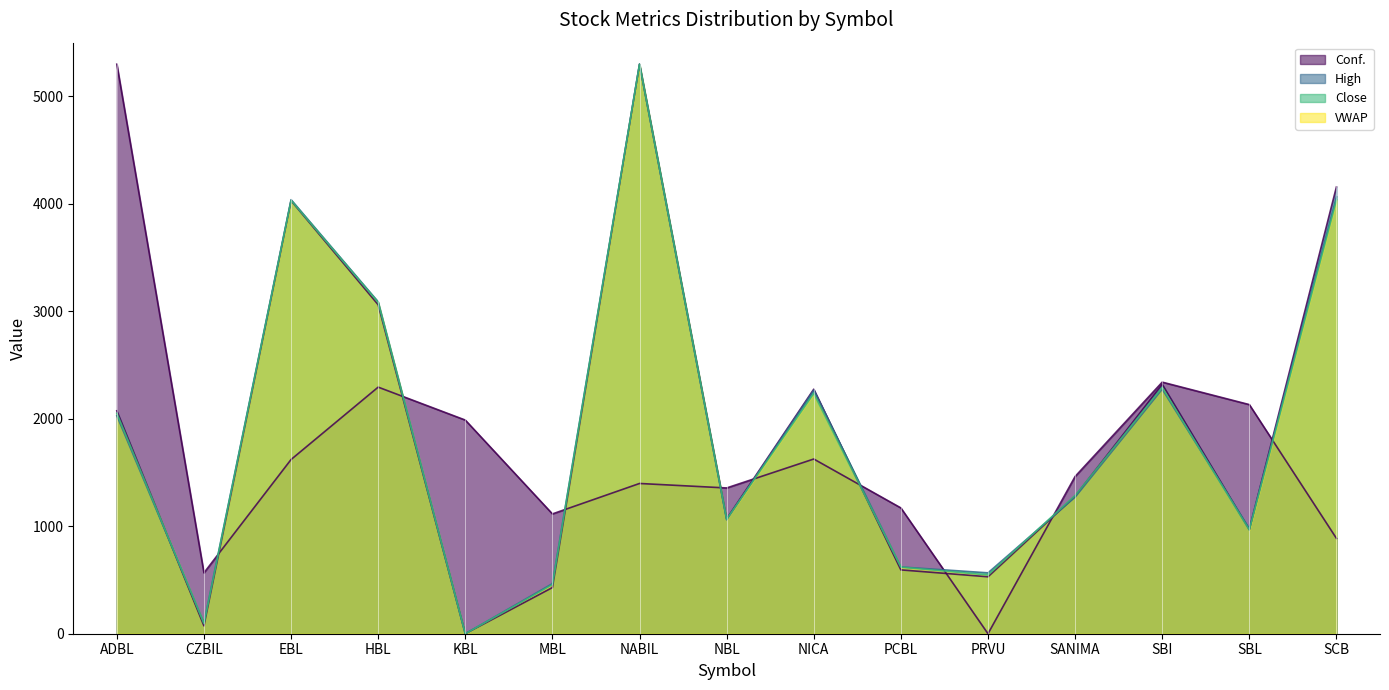

Is it true that VWAP equals 4035.0 at SCB?

True